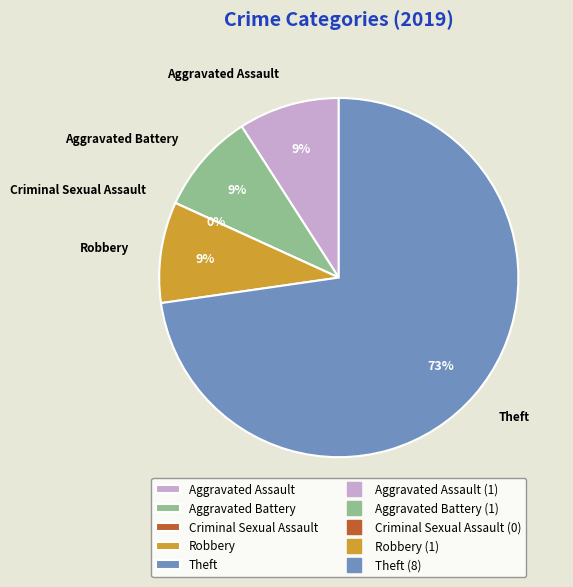

Does any single category account for the majority?

Yes